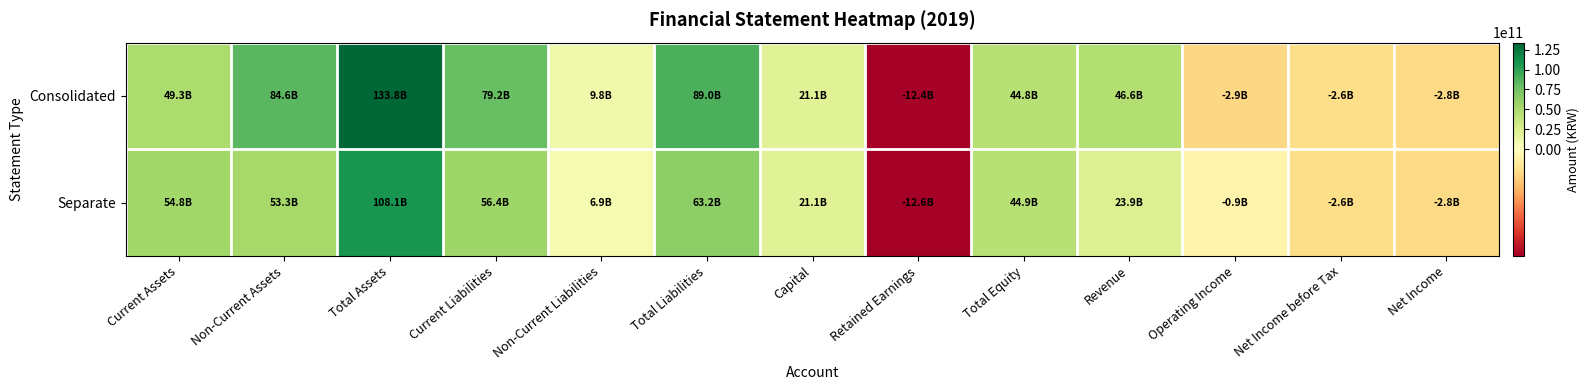

Reading left to right, list all the values displayed in this chart.

Consolidated: Current Assets=49250330480	Non-Current Assets=84567979229	Total Assets=133818309709	Current Liabilities=79153264612	Non-Current Liabilities=9848986416	Total Liabilities=89002251028	Capital=21111585000	Retained Earnings=-12391887551	Total Equity=44816058681	Revenue=46577657953	Operating Income=-2879132478	Net Income before Tax=-2565409335	Net Income=-2802846937
Separate: Current Assets=54819300342	Non-Current Assets=53281498650	Total Assets=108100798992	Current Liabilities=56355472746	Non-Current Liabilities=6856535330	Total Liabilities=63212008076	Capital=21111585000	Retained Earnings=-12582768106	Total Equity=44888790916	Revenue=23927358171	Operating Income=-915965084	Net Income before Tax=-2570213127	Net Income=-2803121971